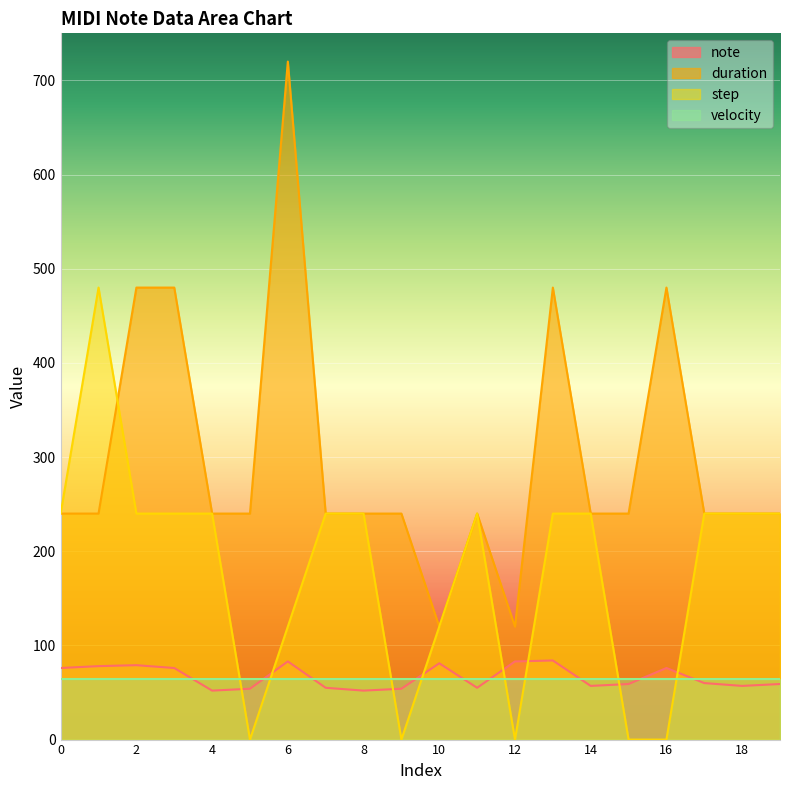

Is the value of step at 19 greater than the value of note at 15?

Yes